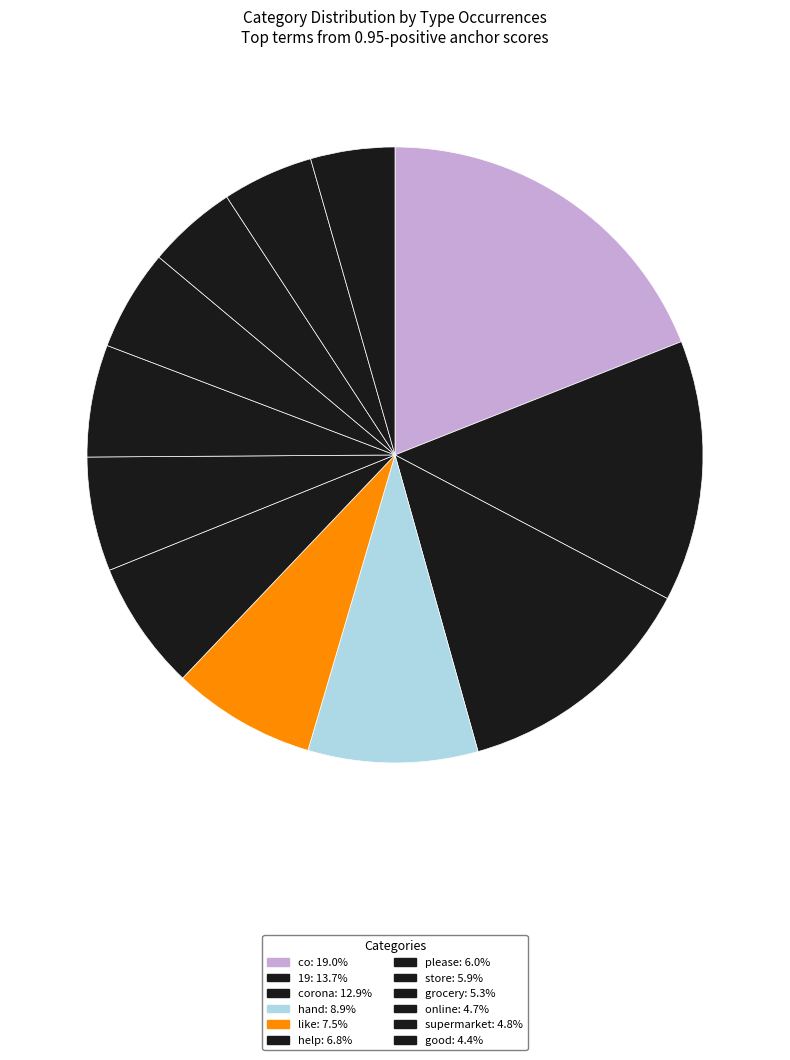

Count the number of slices in the pie.

12